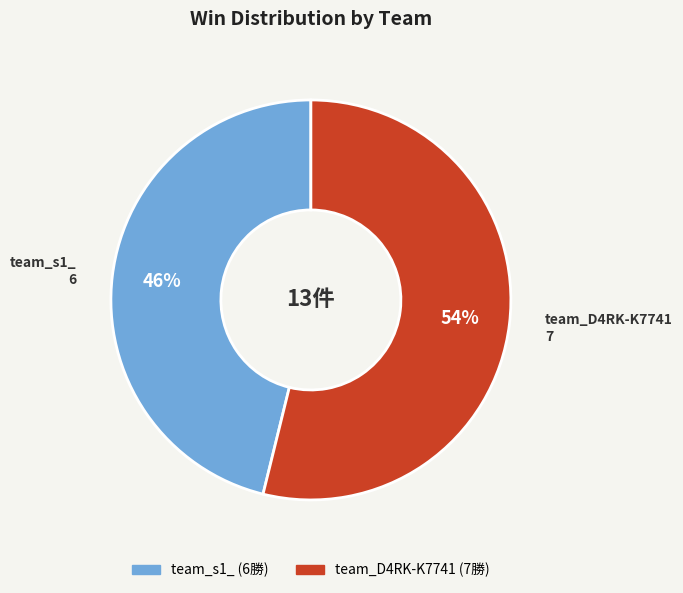

Which slice is the smallest?

team_s1_